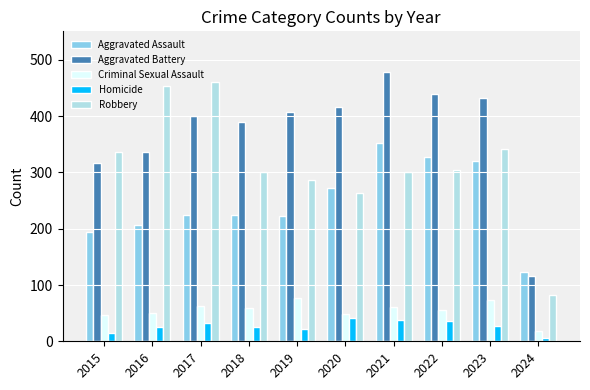

What is the difference between the highest and lowest values at 2022?

403